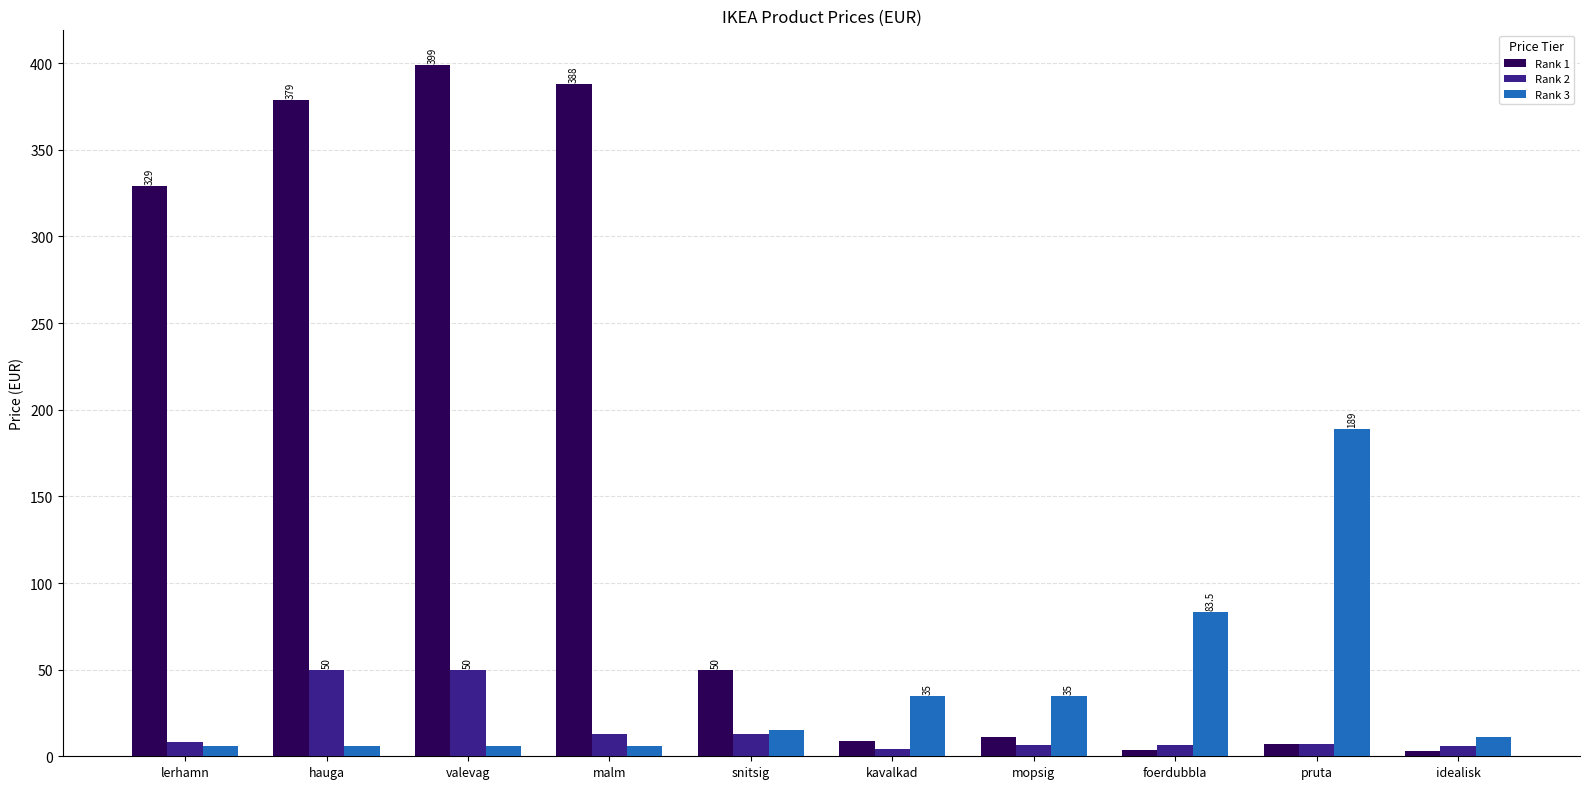

What is the difference between the maximum and minimum values in the Rank 1 series?

396.0